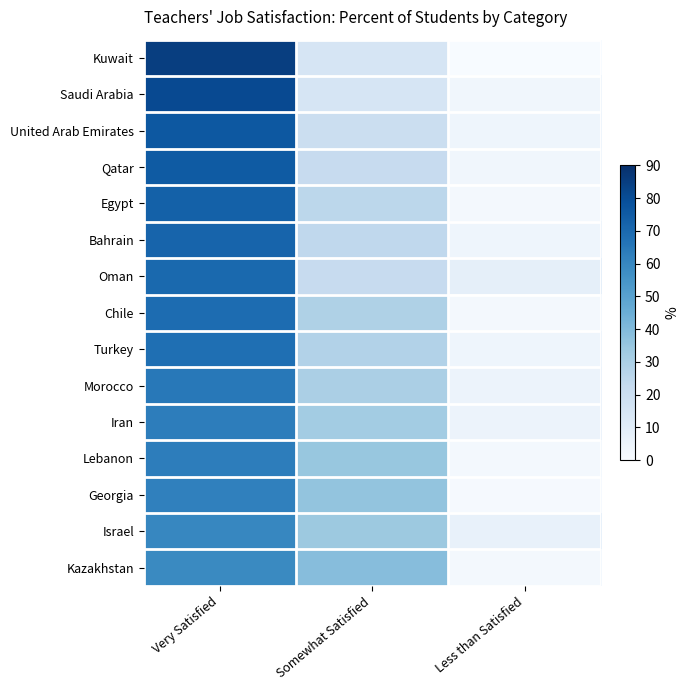

Reading left to right, extract all data points from this chart.

Kuwait: Very Satisfied=85	Somewhat Satisfied=15	Less than Satisfied=0
Saudi Arabia: Very Satisfied=81	Somewhat Satisfied=15	Less than Satisfied=3
United Arab Emirates: Very Satisfied=76	Somewhat Satisfied=20	Less than Satisfied=4
Qatar: Very Satisfied=75	Somewhat Satisfied=22	Less than Satisfied=3
Egypt: Very Satisfied=73	Somewhat Satisfied=25	Less than Satisfied=2
Bahrain: Very Satisfied=72	Somewhat Satisfied=24	Less than Satisfied=4
Oman: Very Satisfied=70	Somewhat Satisfied=22	Less than Satisfied=8
Chile: Very Satisfied=69	Somewhat Satisfied=29	Less than Satisfied=2
Turkey: Very Satisfied=68	Somewhat Satisfied=28	Less than Satisfied=4
Morocco: Very Satisfied=65	Somewhat Satisfied=30	Less than Satisfied=5
Iran: Very Satisfied=63	Somewhat Satisfied=32	Less than Satisfied=5
Lebanon: Very Satisfied=63	Somewhat Satisfied=35	Less than Satisfied=2
Georgia: Very Satisfied=62	Somewhat Satisfied=36	Less than Satisfied=1
Israel: Very Satisfied=60	Somewhat Satisfied=34	Less than Satisfied=7
Kazakhstan: Very Satisfied=59	Somewhat Satisfied=39	Less than Satisfied=2